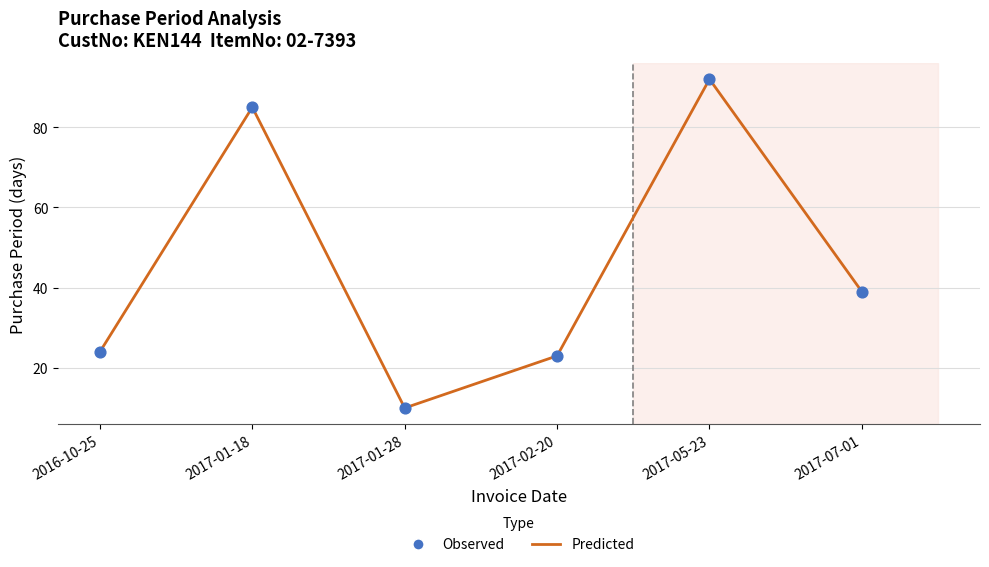

What is the smallest value displayed?

10